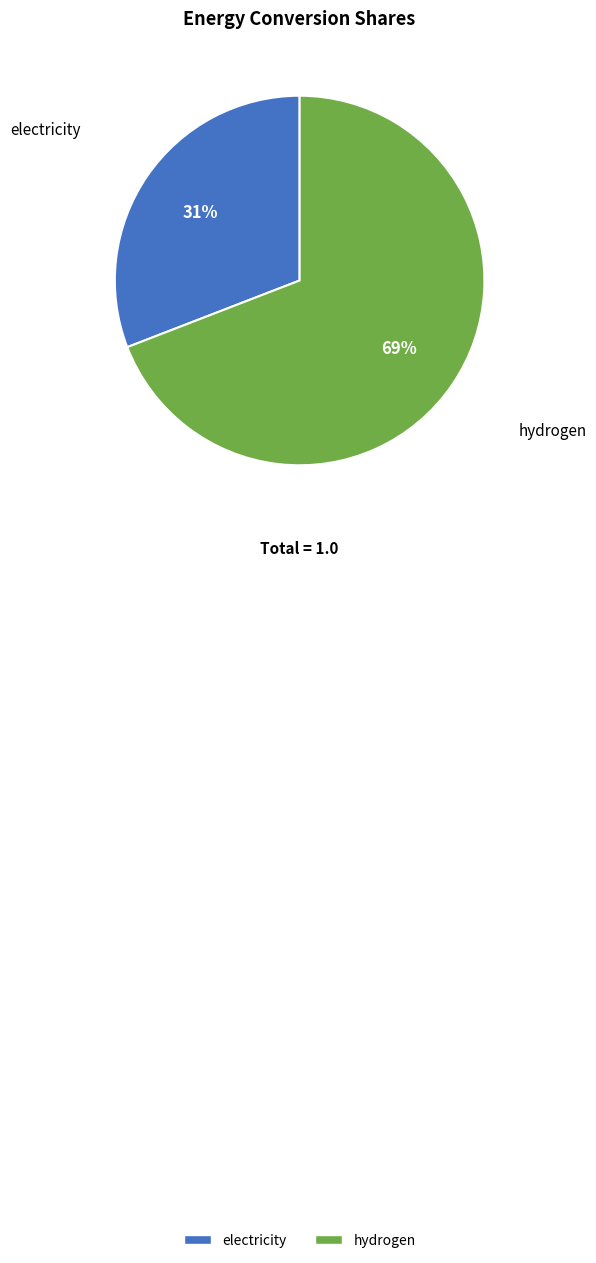

What is the majority slice?

hydrogen